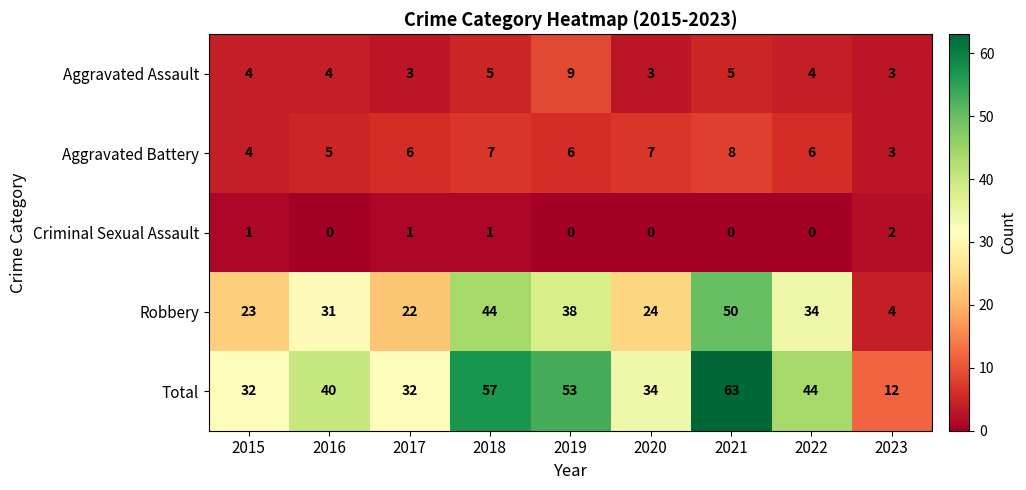

What is the difference between the maximum and minimum values in the Aggravated Assault series?

6